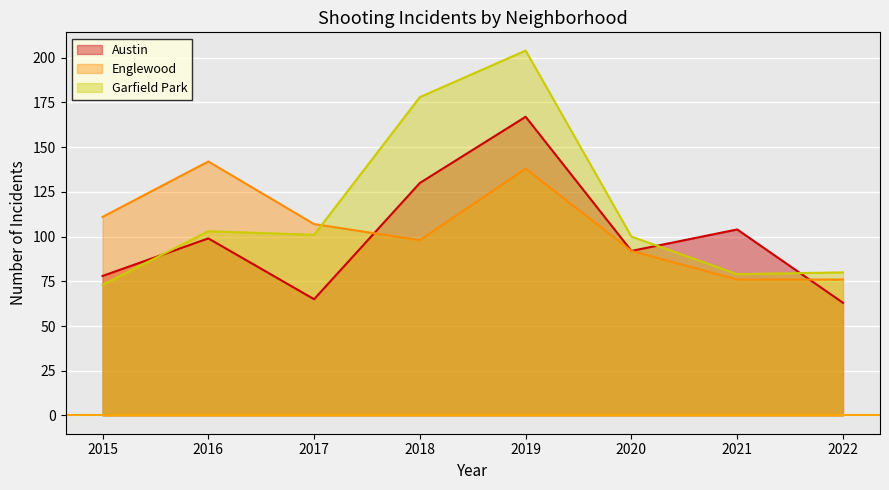

Reading left to right, list all the values displayed in this chart.

Austin: 78	99	65	130	167	92	104	63
Englewood: 111	142	107	98	138	92	76	76
Garfield Park: 73	103	101	178	204	100	79	80